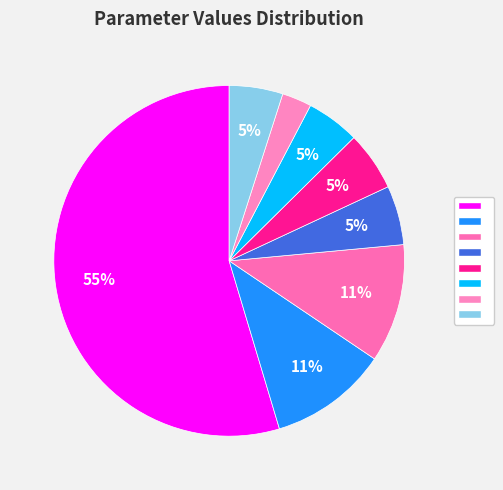

How many slices are in this pie chart?

8